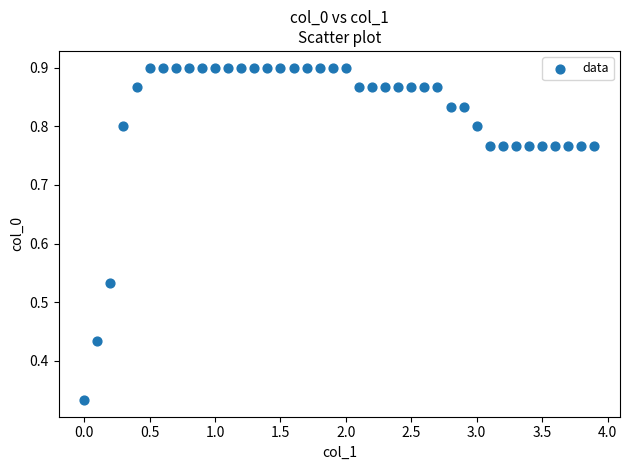

What is the range of Y values (max minus min)?

0.6